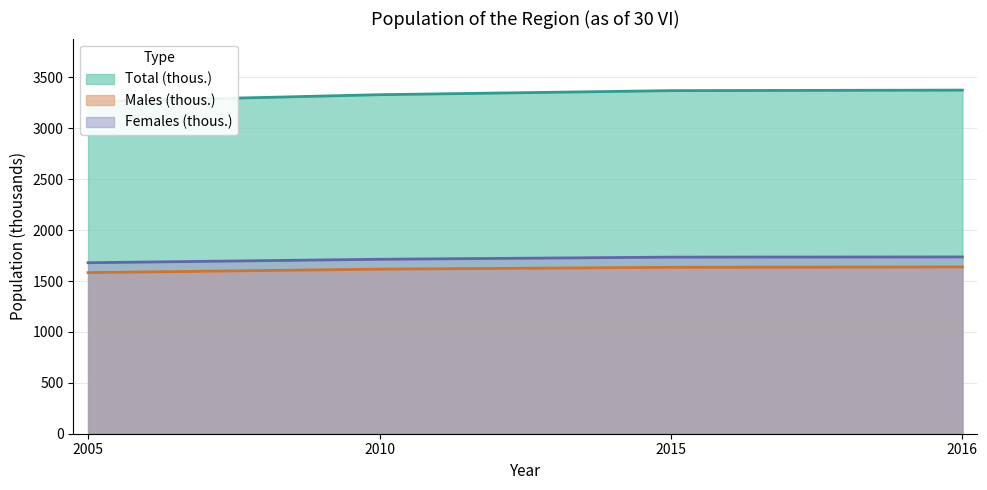

At 2010, list the series in order from largest to smallest.

Total (thous.), Females (thous.), Males (thous.)